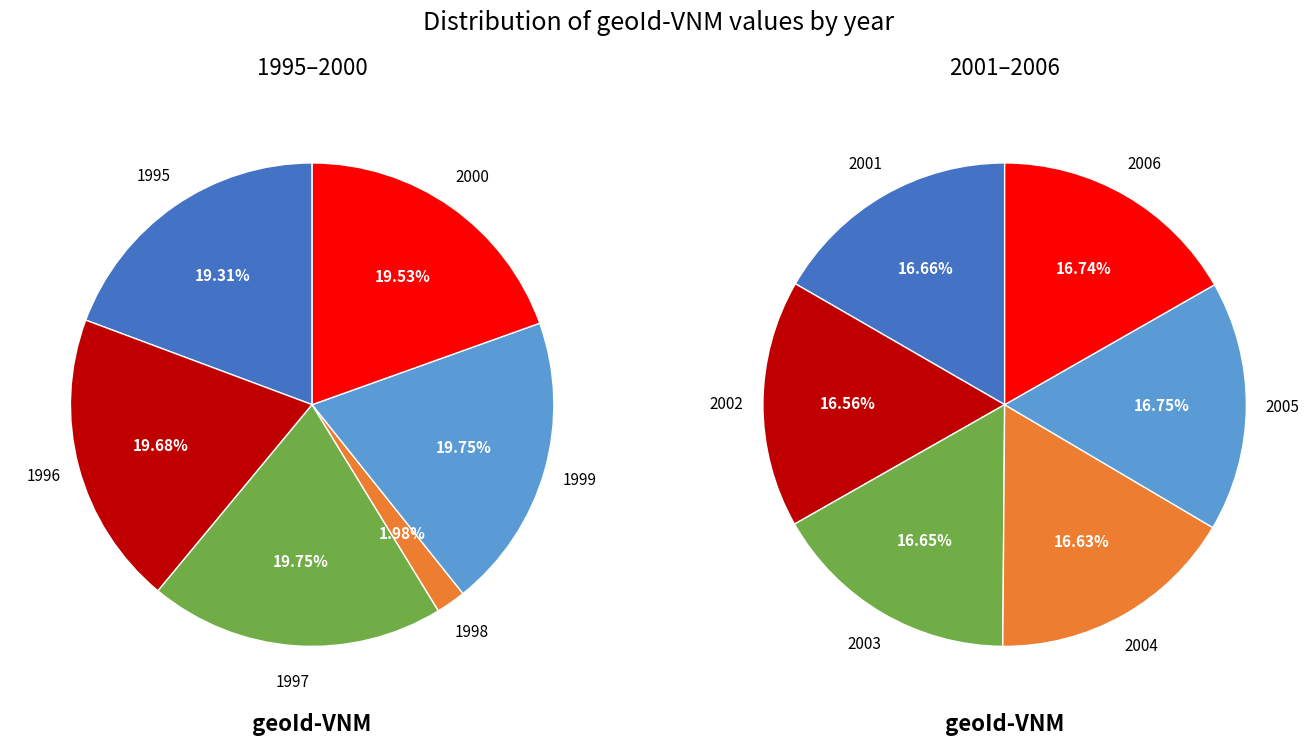

How many slices are in this pie chart?

12